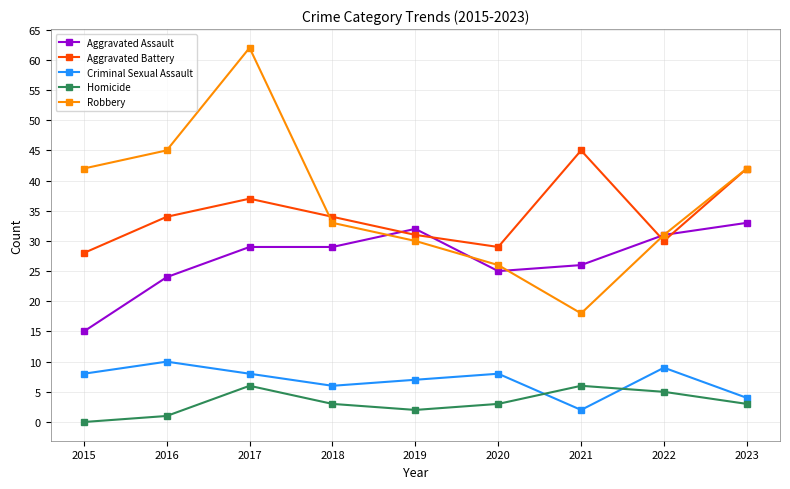

Which series has the largest total across all categories?

Robbery